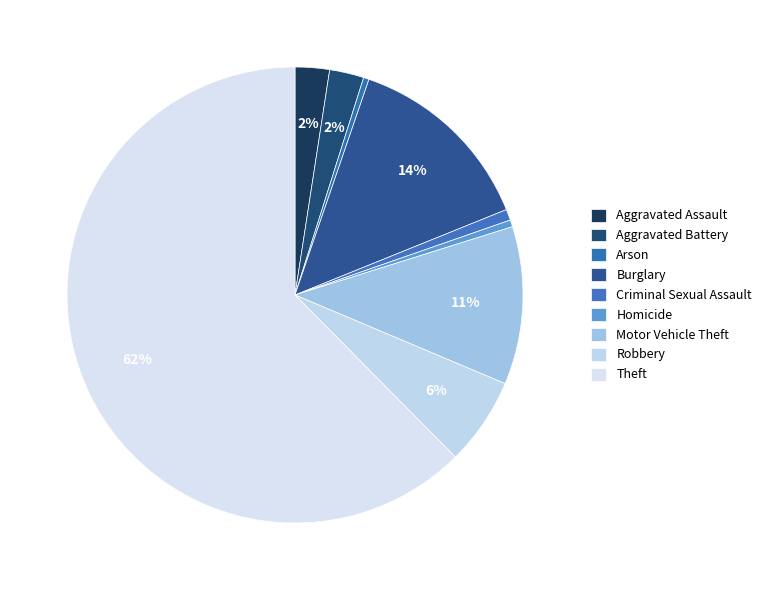

What is the change in value from Aggravated Battery to Theft?

+616